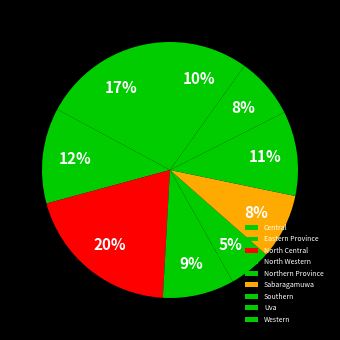

How many slices are in this pie chart?

9